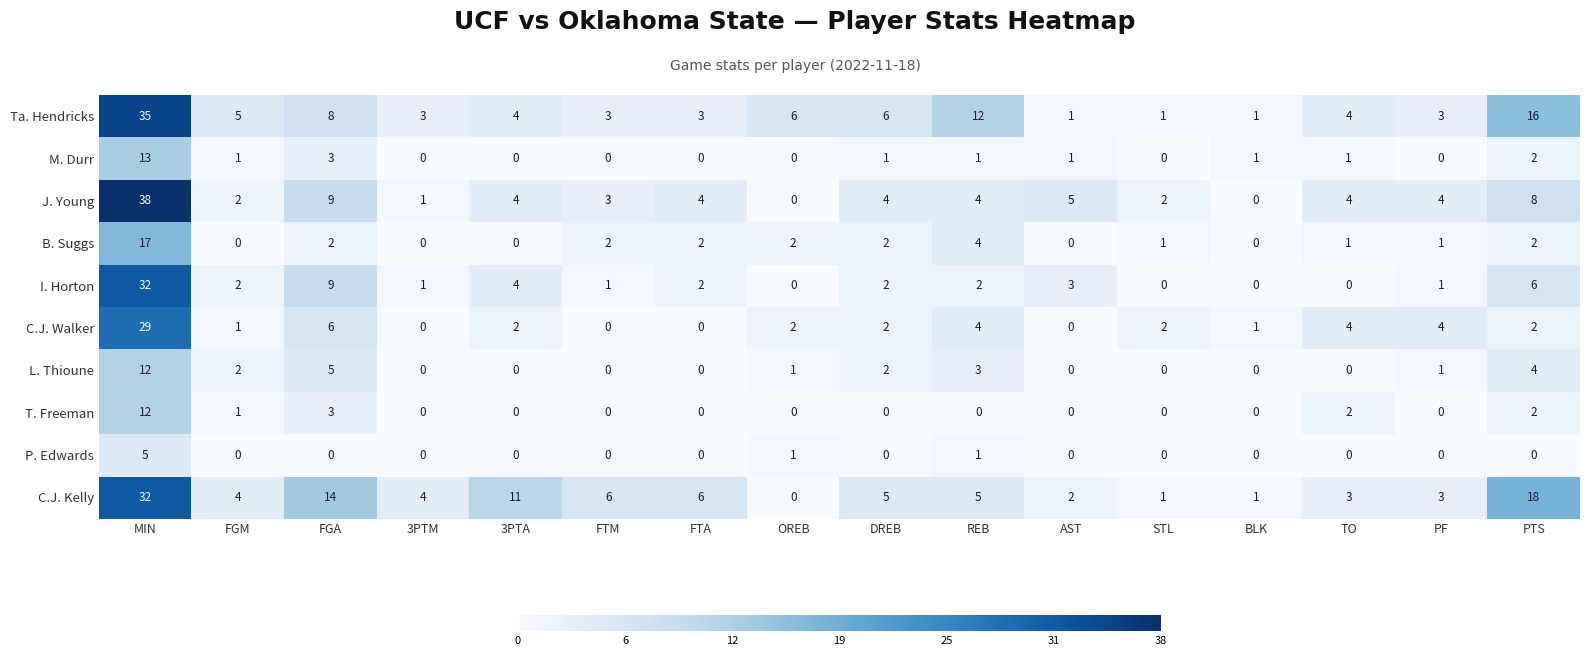

What is the difference between the maximum and minimum values in the C.J. Walker series?

29